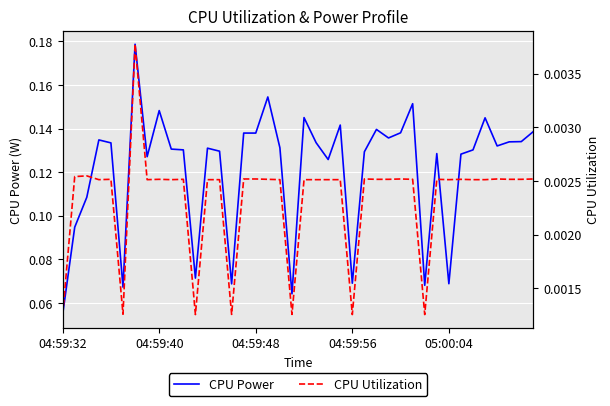

At which label does CPU Power reach its minimum?

04:59:32